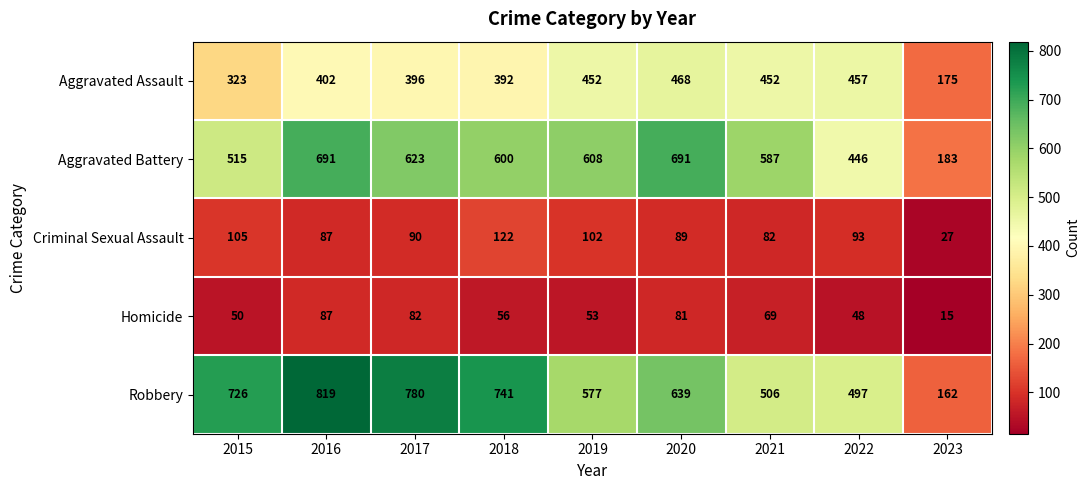

Where is Homicide nearest to the value 51?

2015